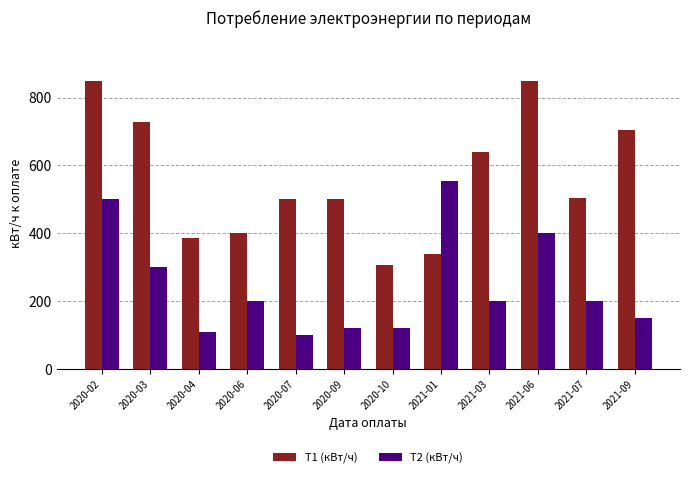

Is the value of Т1 (кВт/ч) at 2020-07 greater than the value of Т2 (кВт/ч) at 2021-06?

Yes